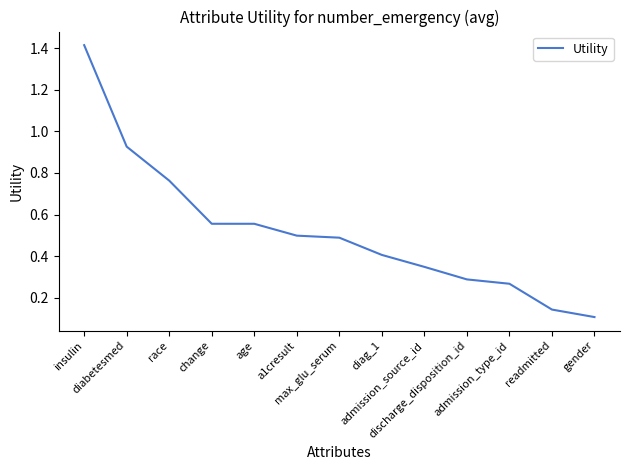

What is the greatest value displayed?

1.4